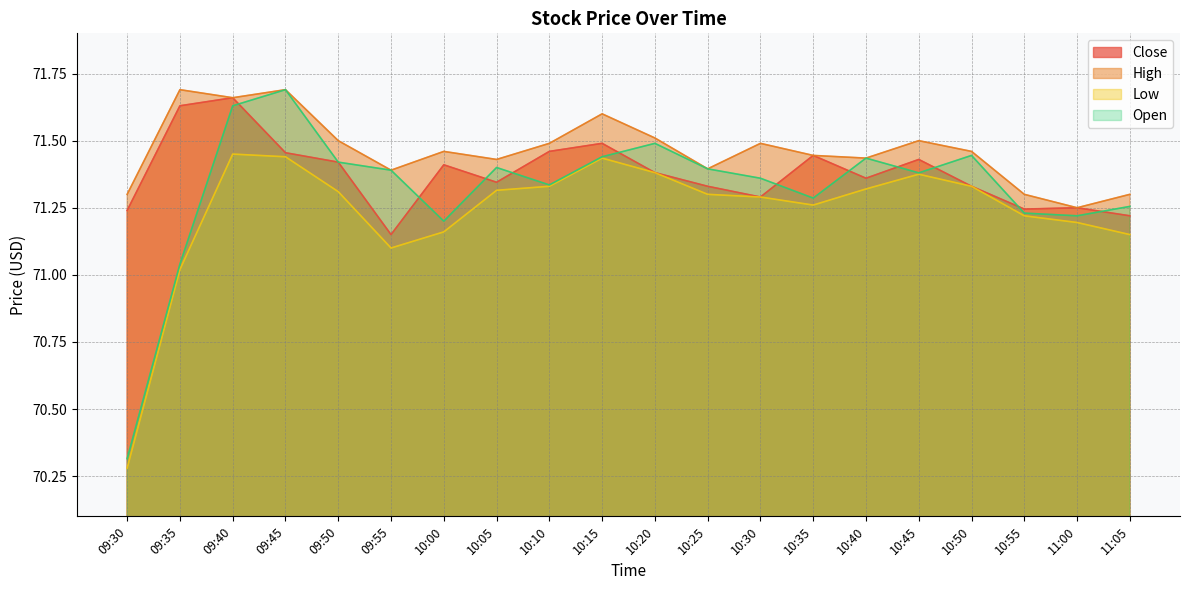

What is the difference between the second highest and minimum values in the High series?

0.4